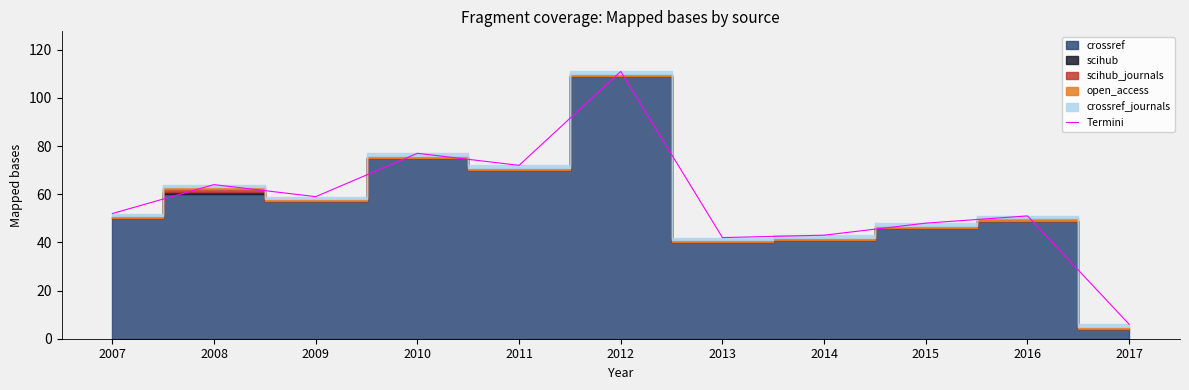

How many interior local valleys (lower than both neighbors) does the data have?

3